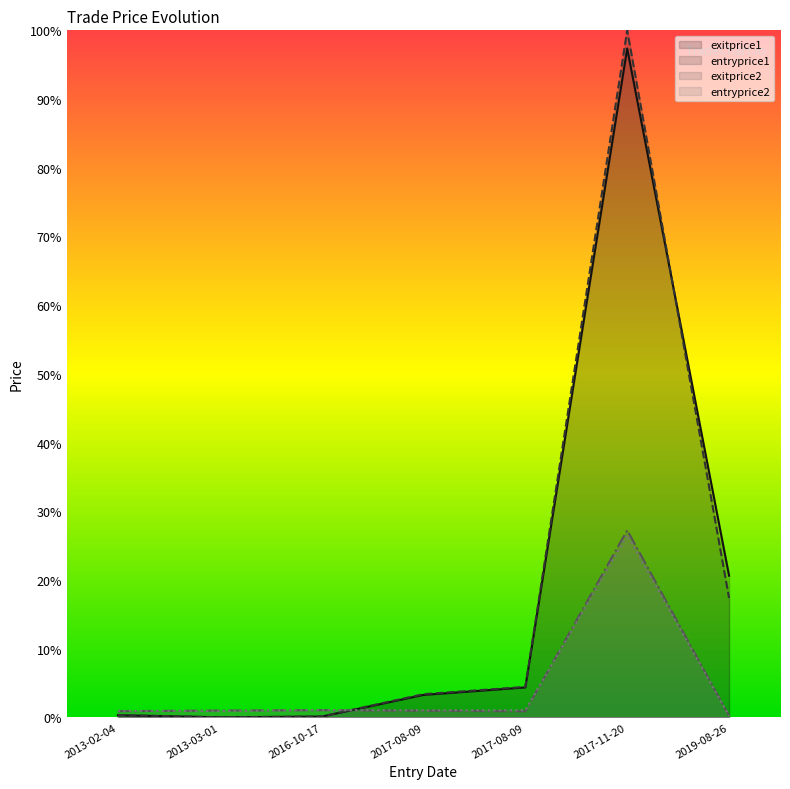

Between which two adjacent categories do exitprice1 and entryprice2 first intersect?

2016-10-17 and 2017-08-09